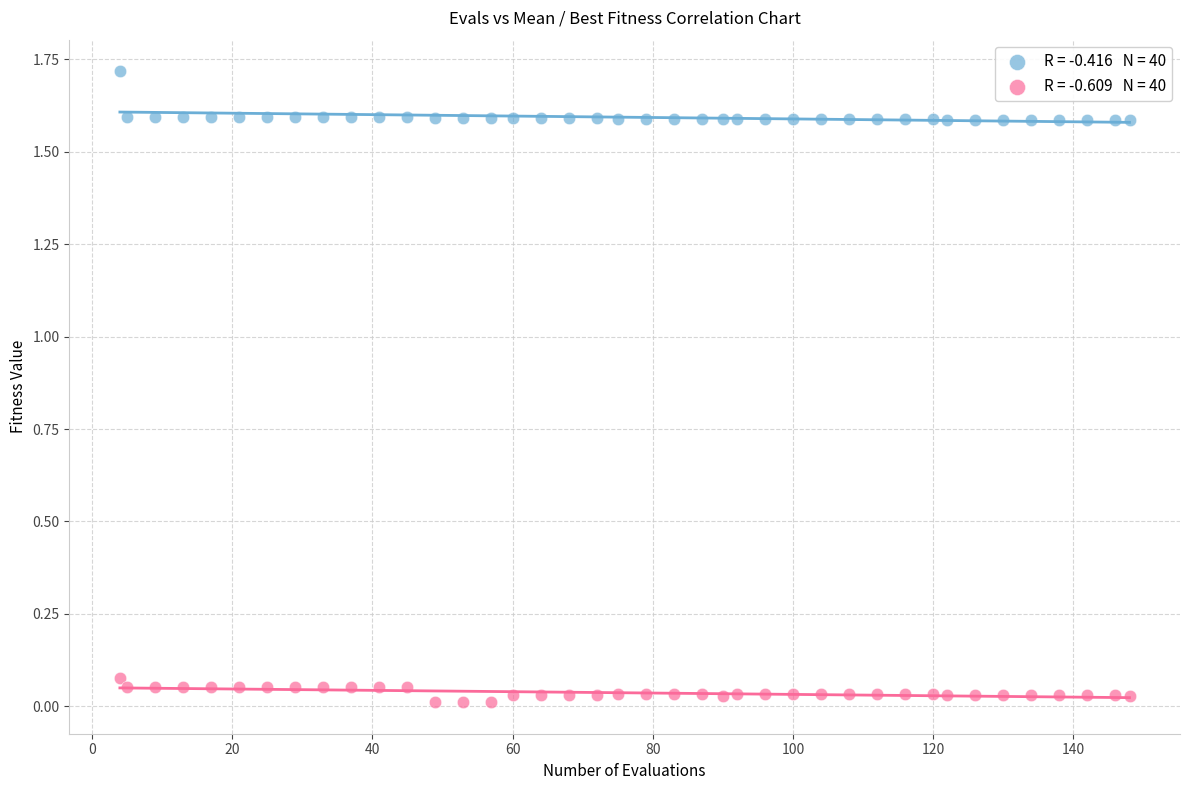

Across all data points, what is the range of Y values (max minus min)?

1.7